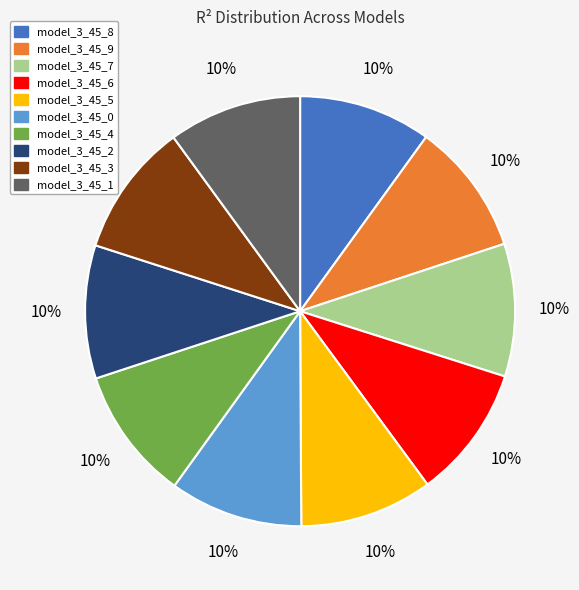

What percentage is the model_3_45_0 slice, to the nearest percent?

10%